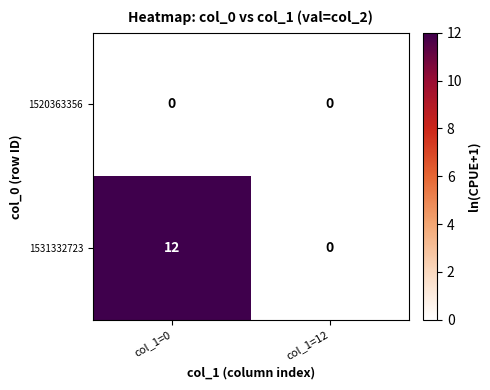

Reading left to right, extract all data points from this chart.

1520363356: col_1=0=0	col_1=12=0
1531332723: col_1=0=12	col_1=12=0